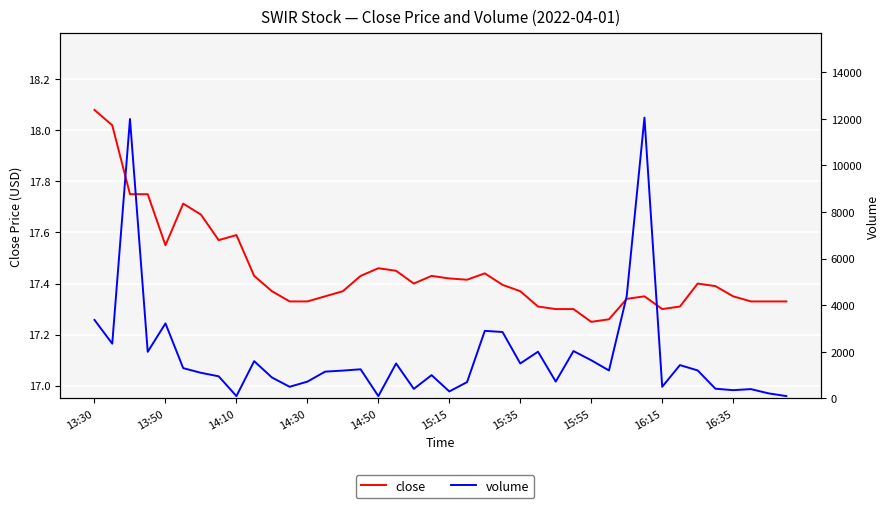

What is the difference between the second highest and minimum values in the volume series?

11890.0